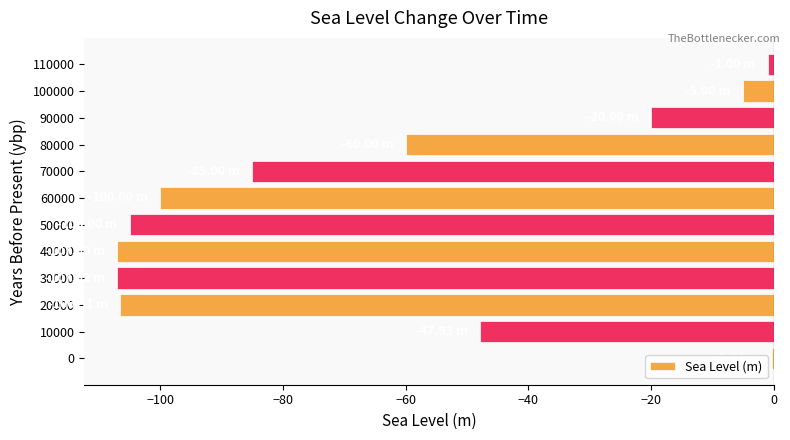

What is the sum of all values?

-744.8